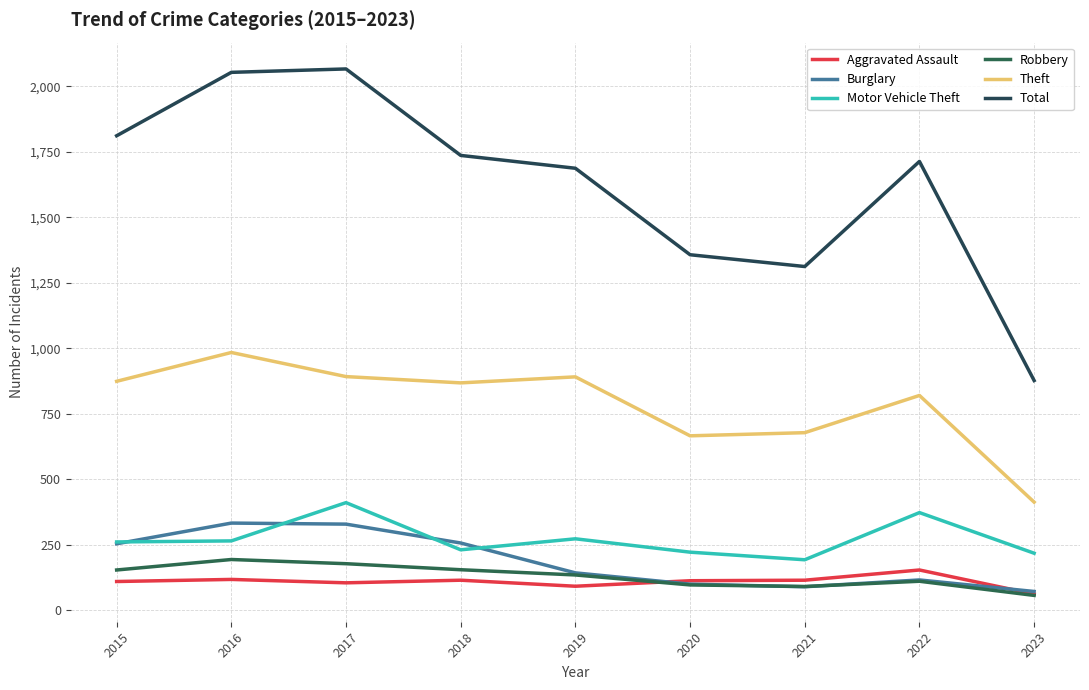

How many interior local valleys does the Total series have?

1